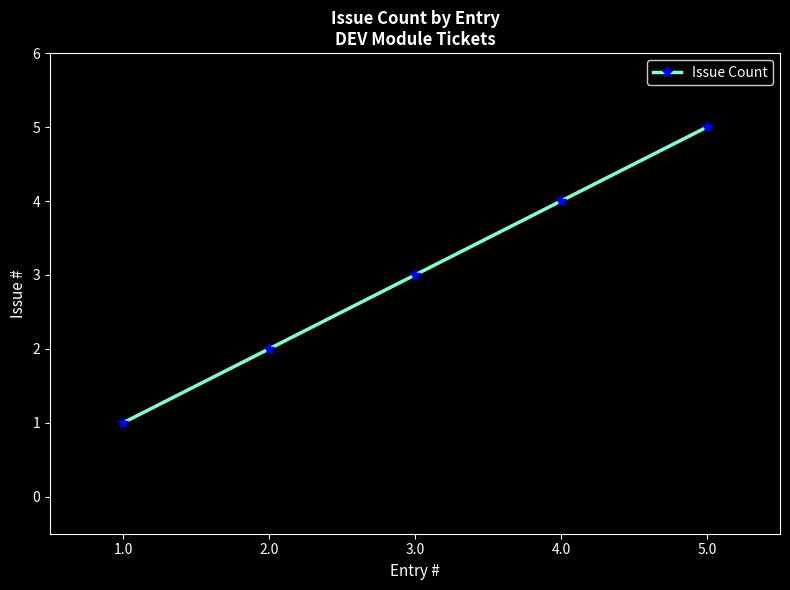

True or false: there are more than 0 points higher than both neighbors.

False